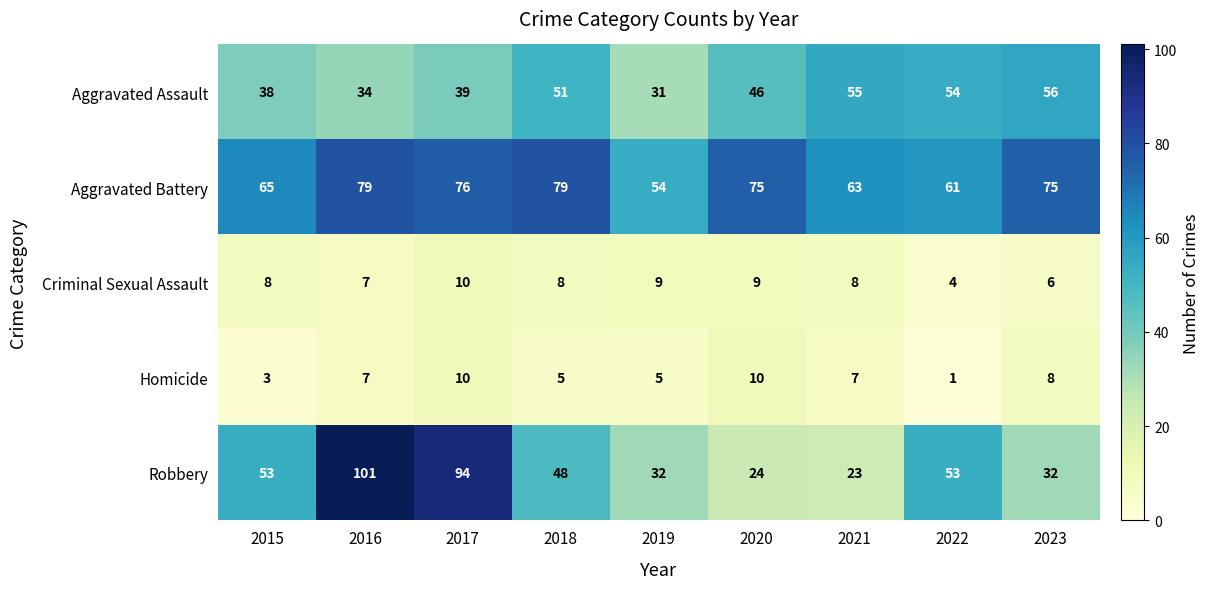

What is the difference between the maximum and minimum values in the Homicide series?

9